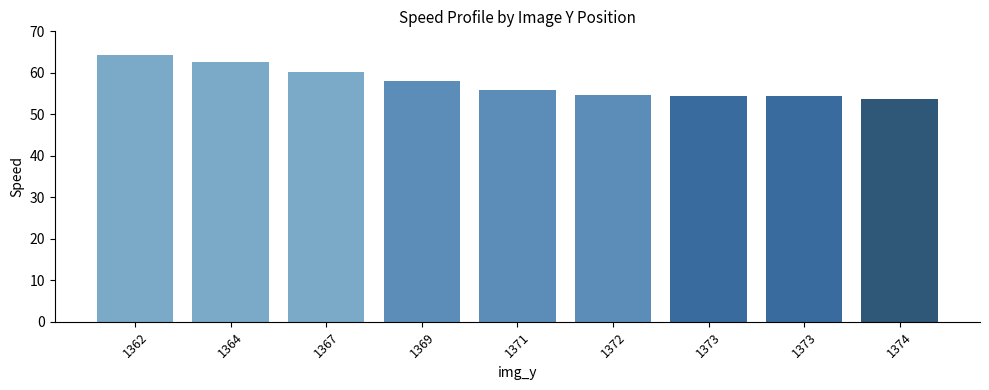

The chart shows a value of 58.0 at 1369. True or false?

True